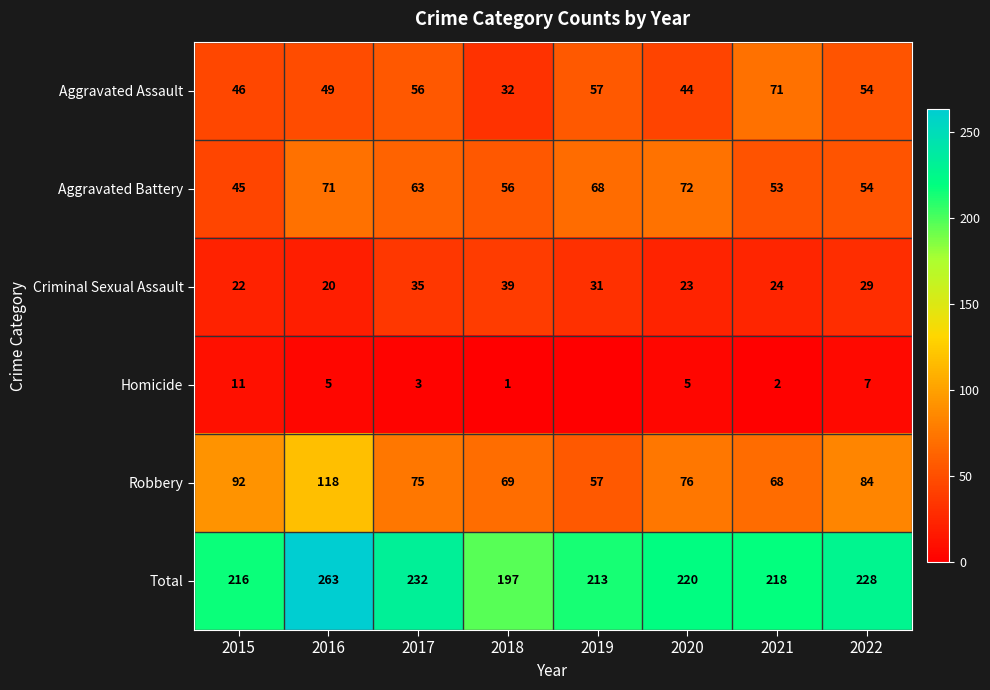

At which category is the sum across all series the highest?

2016